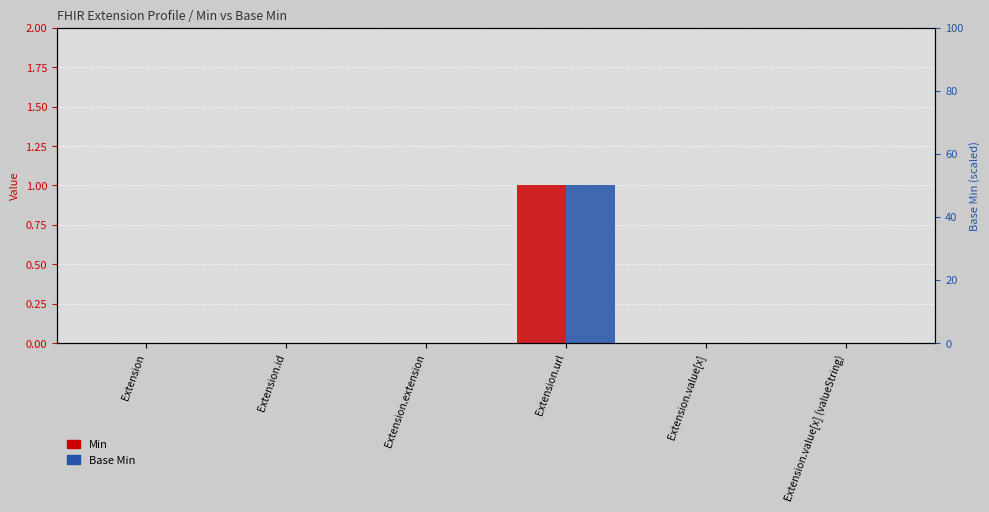

Is the value of Base Min at Extension.value[x] (valueString) greater than the value of Min at Extension.value[x] (valueString)?

No